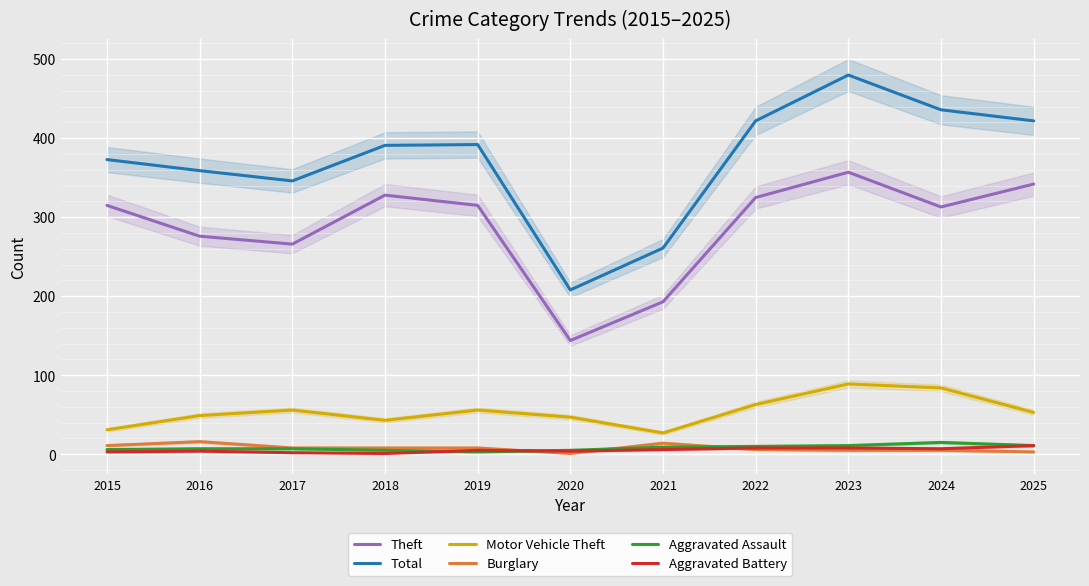

List the labels in order of Theft value, largest first.

2023, 2025, 2018, 2022, 2015, 2019, 2024, 2016, 2017, 2021, 2020